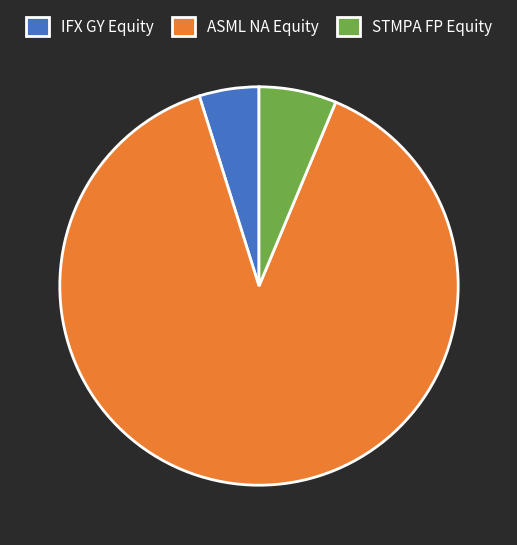

Is it true that ASML NA Equity is 75% of the pie?

False